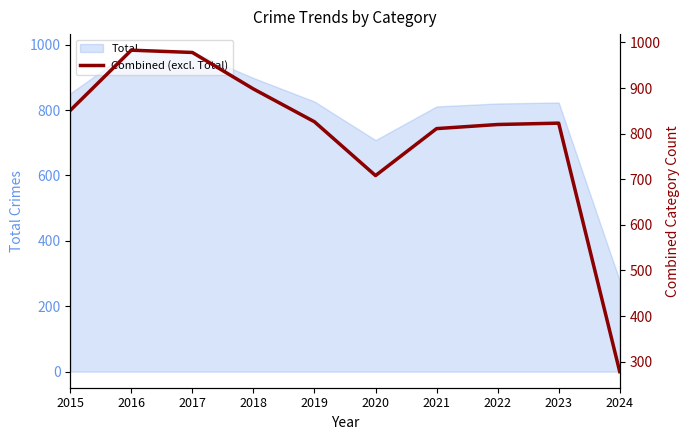

List the labels in order of value, largest first.

2016, 2017, 2018, 2015, 2019, 2023, 2022, 2021, 2020, 2024